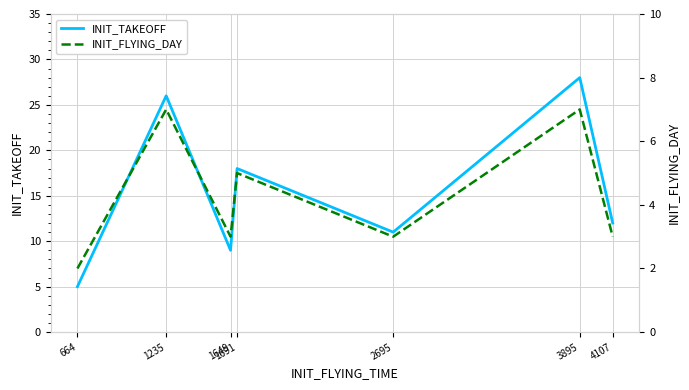

List the series in order of their peak value, lowest first.

INIT_FLYING_DAY, INIT_TAKEOFF